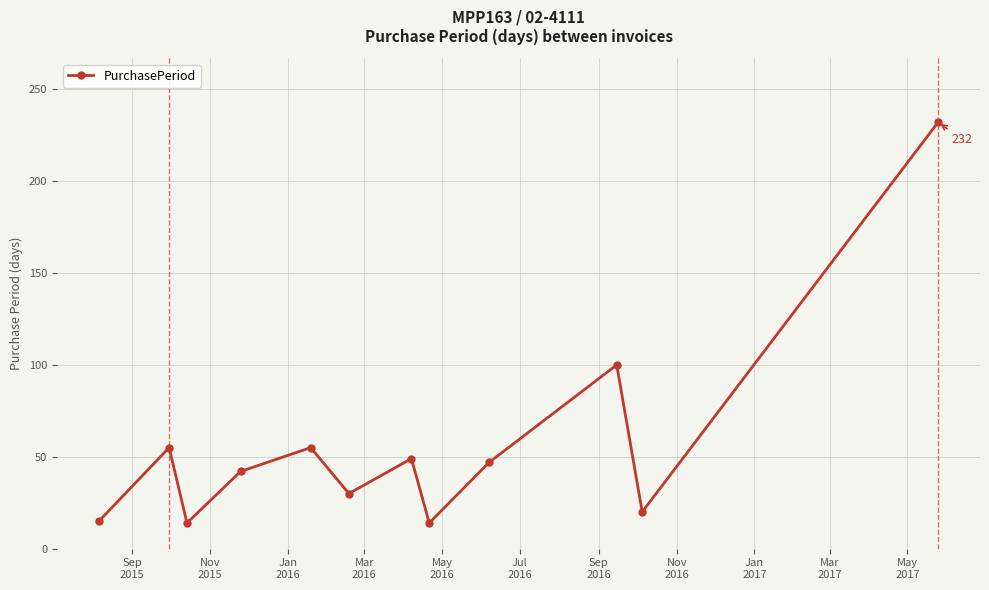

What is the value of the 6th point from the left?

30